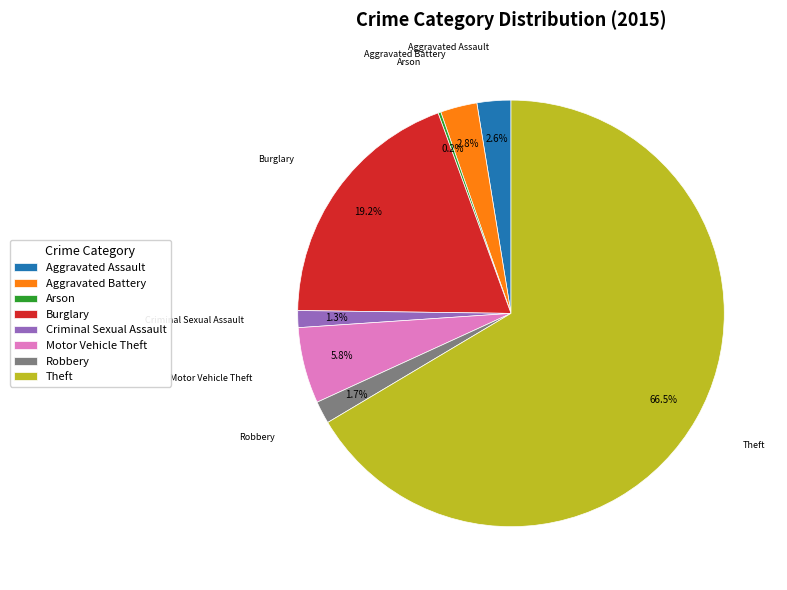

Which category accounts for the majority?

Theft